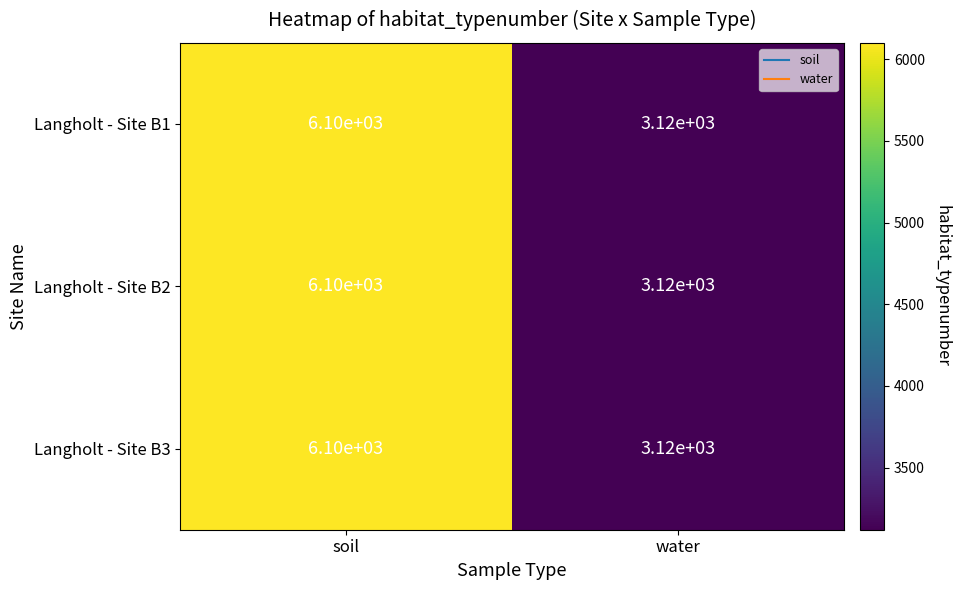

List the labels in order of Langholt - Site B1 value, smallest first.

water, soil